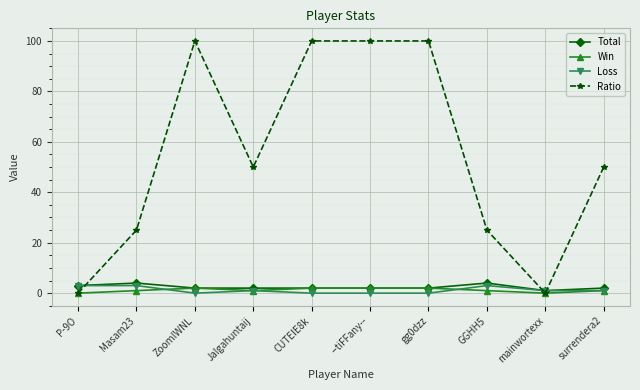

True or false: Total has more than 0 points higher than both neighbors.

True